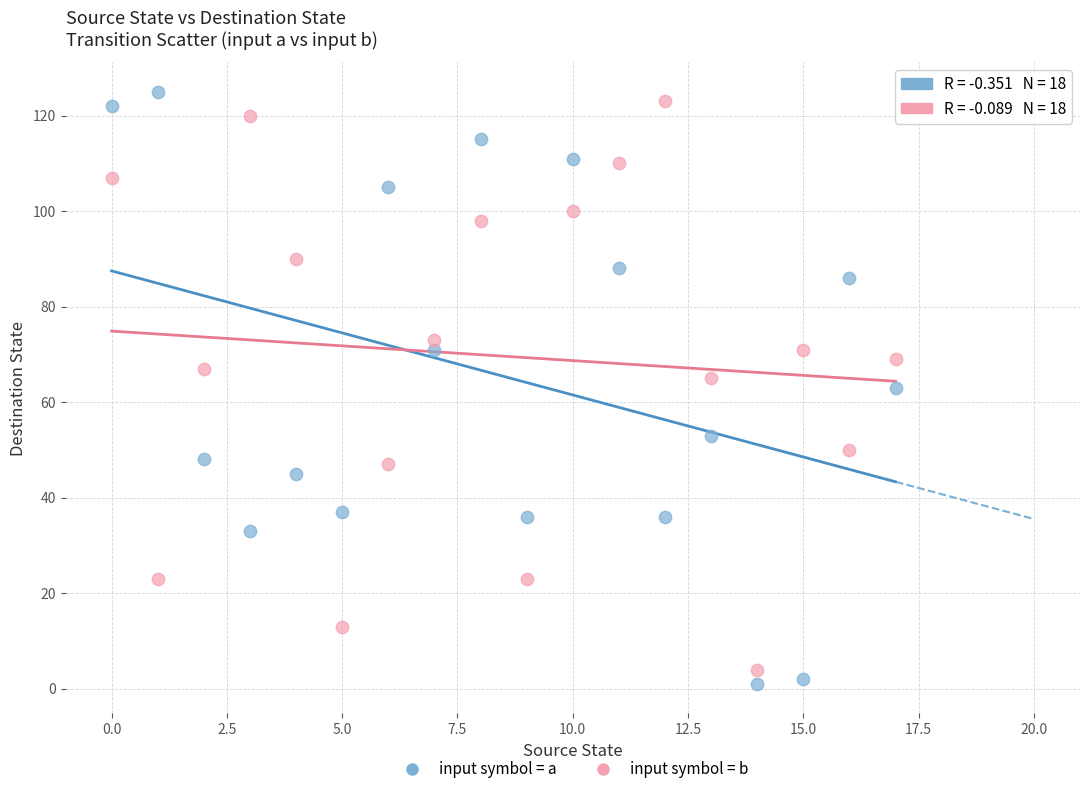

What are all the series names shown in the legend?

input symbol = a, input symbol = b